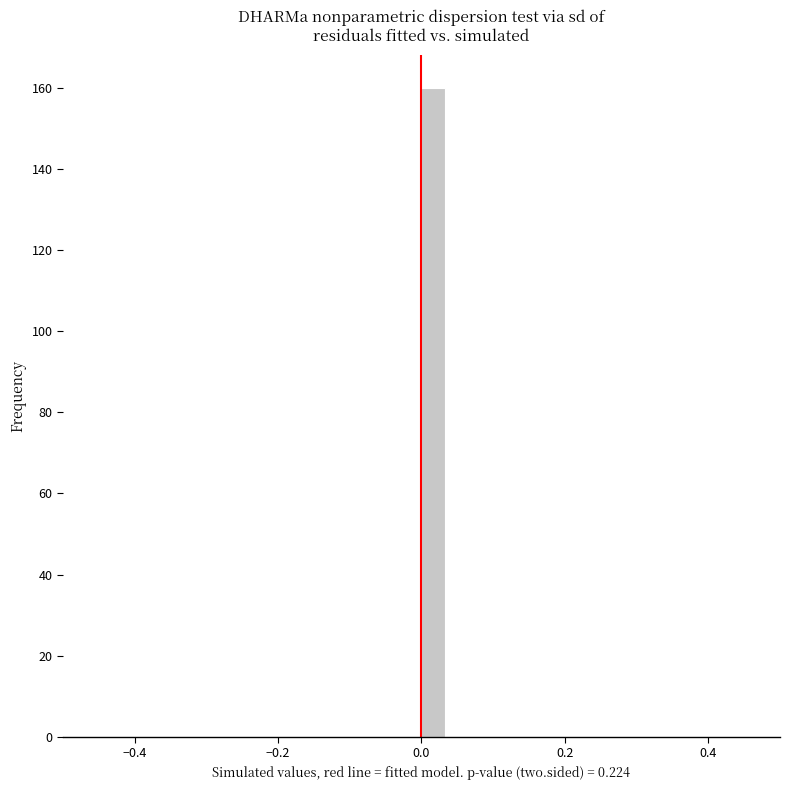

Around what value on the x-axis is the tallest bar? Give the approximate position of its centre, as read against the axis.

0.02